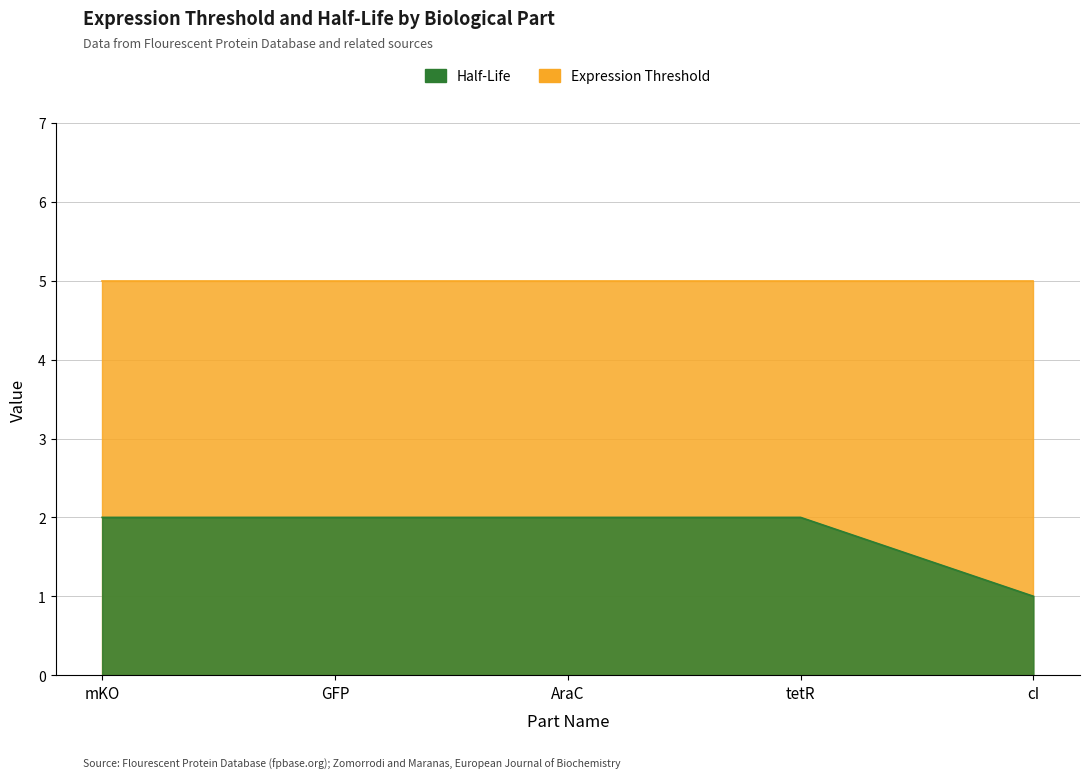

The value at cI is 1. True or false?

False